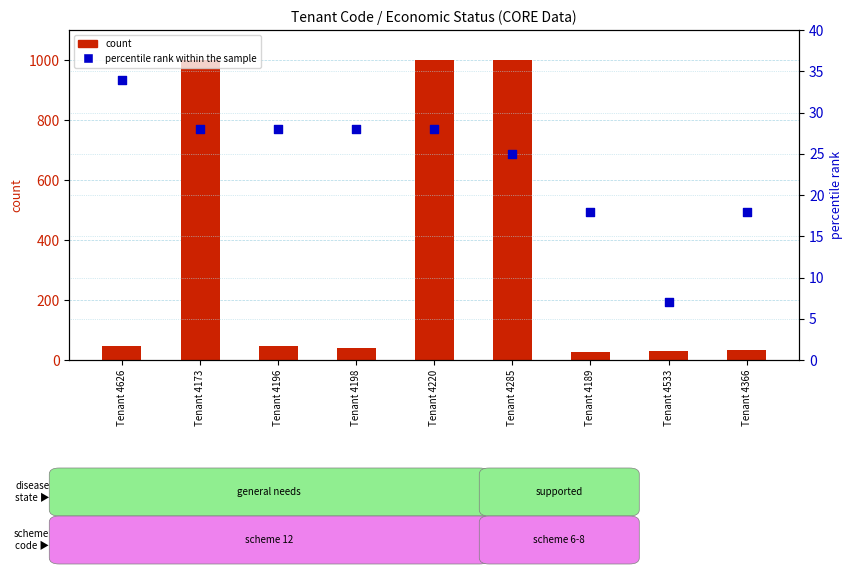

What are all the series names shown in the legend?

count, percentile rank within the sample